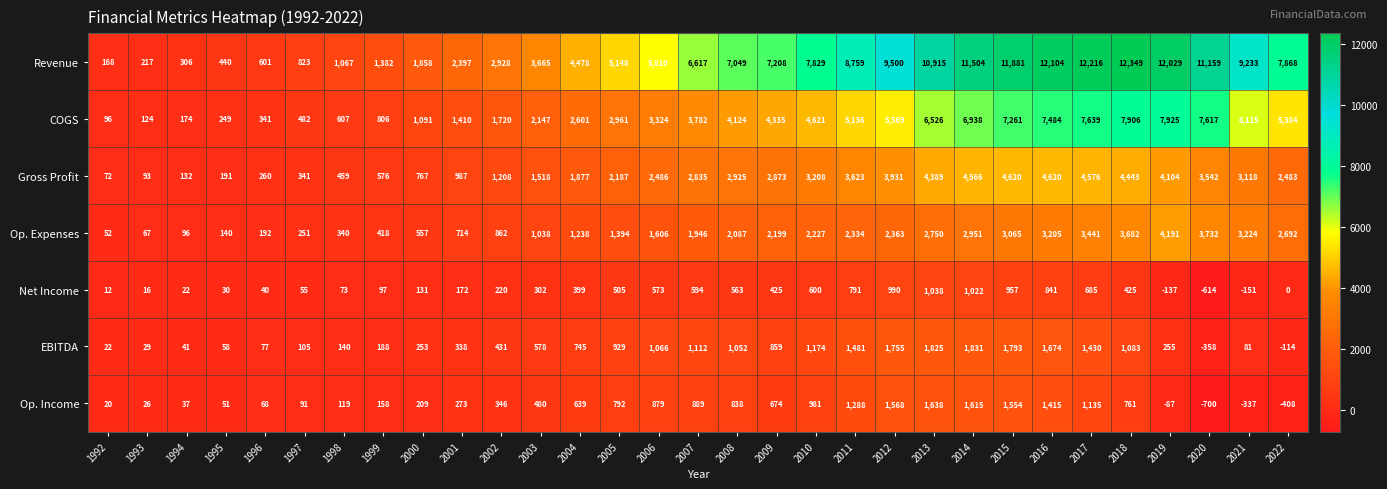

What is the difference between the EBITDA values at 2017 and 1995?

1372